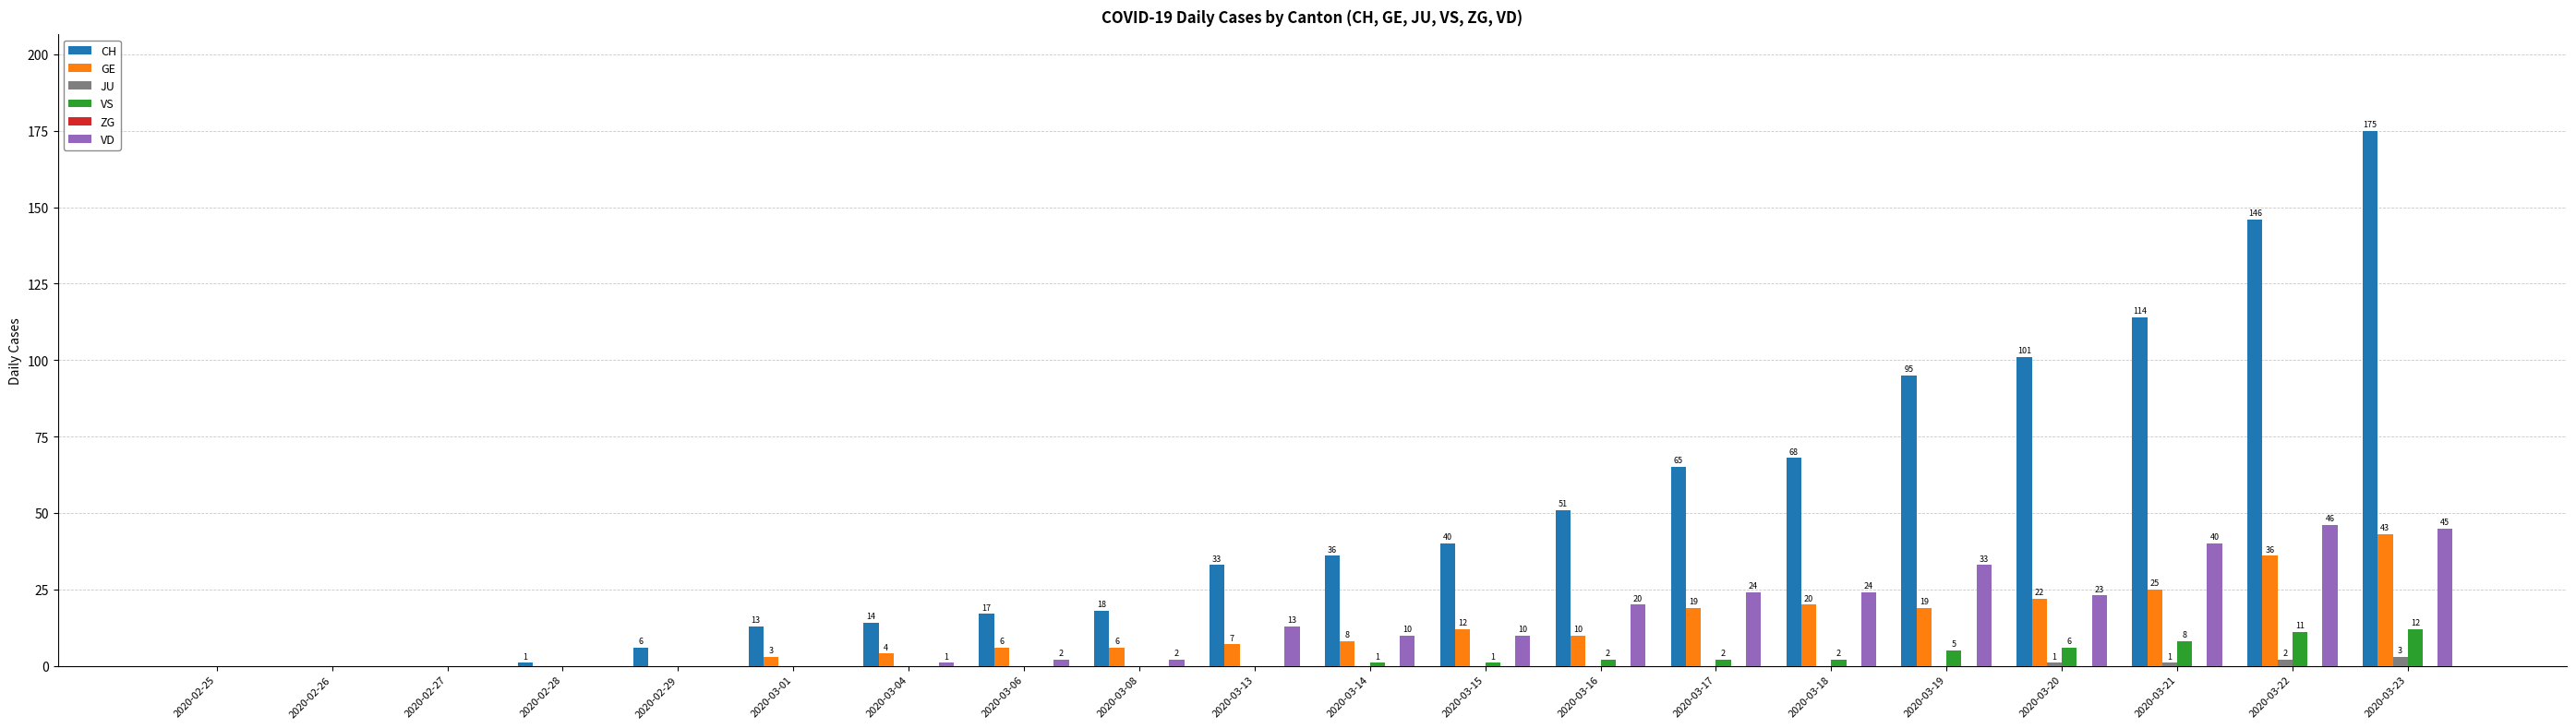

Read the GE value at 2020-03-15, to the nearest 5.

10